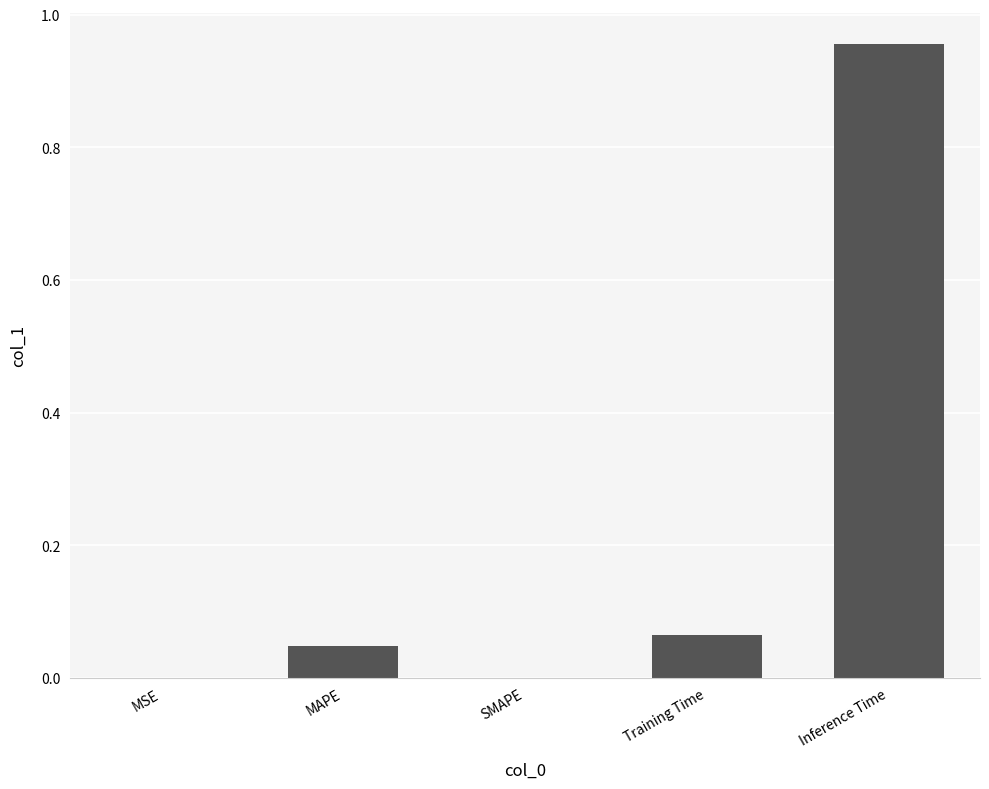

Which has a higher value, MSE or Training Time?

Training Time